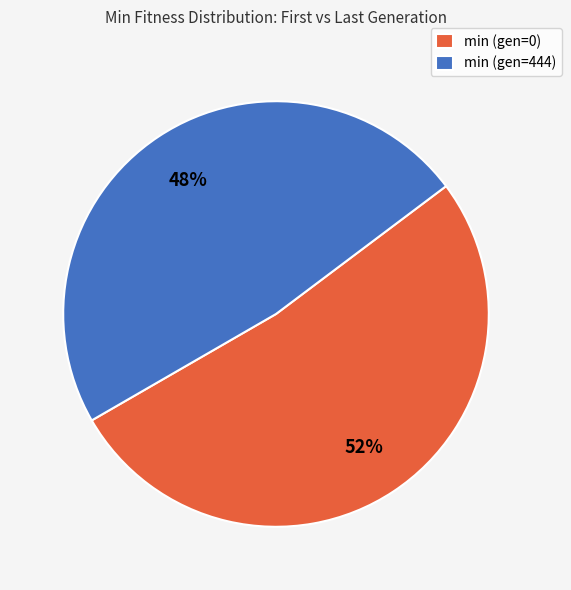

Rank the categories by value from lowest to highest.

min (gen=444), min (gen=0)